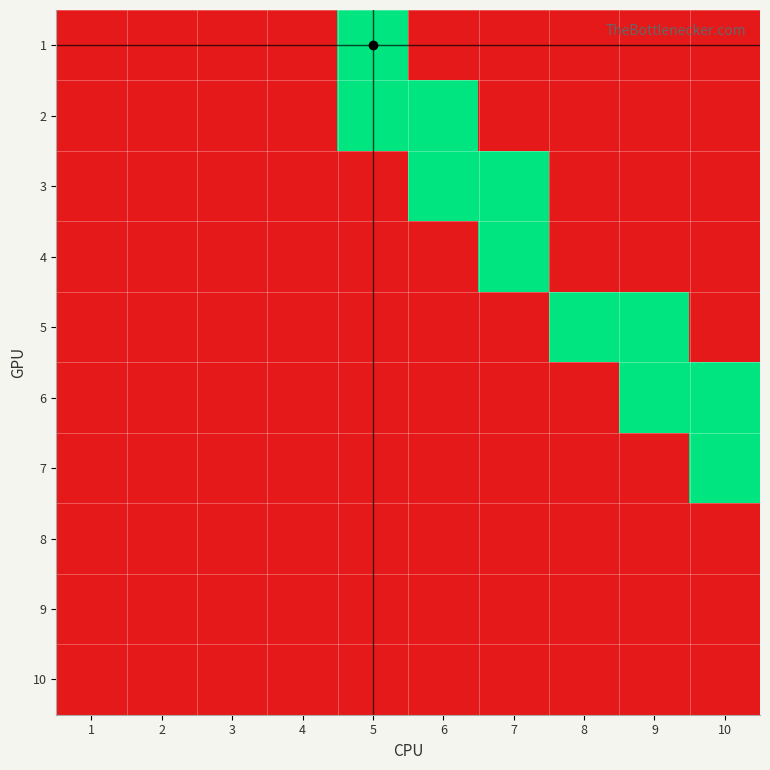

List the series in order of their peak value, highest first.

1, 2, 3, 4, 5, 6, 7, 8, 9, 10